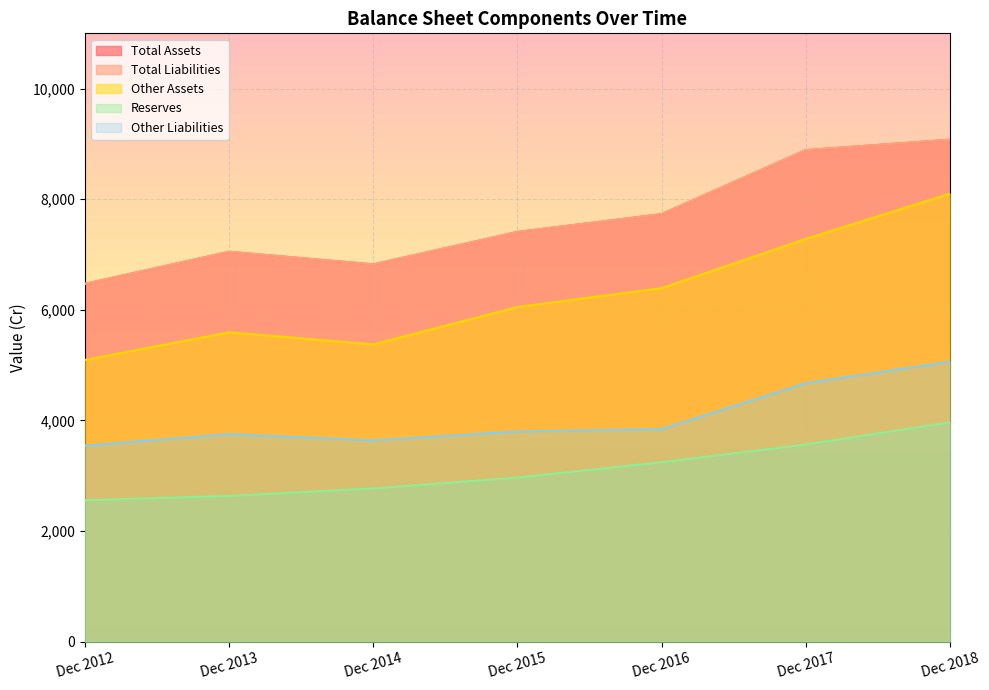

True or false: Other Liabilities has more than 0 points higher than both neighbors.

True